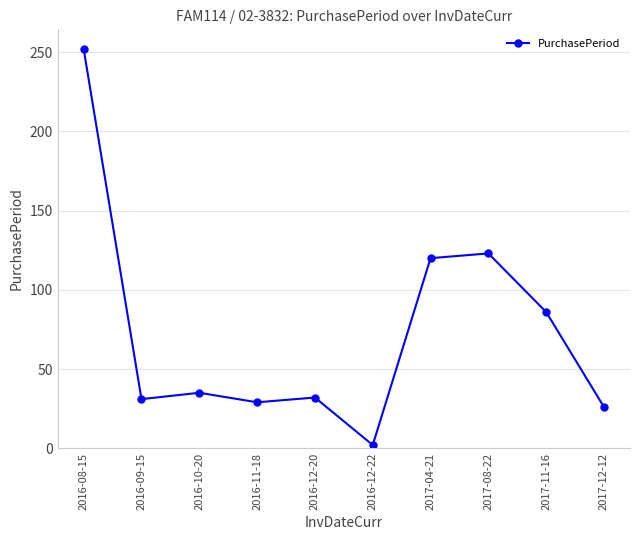

What is the sum of the values at 2017-11-16 and 2017-08-22?

209